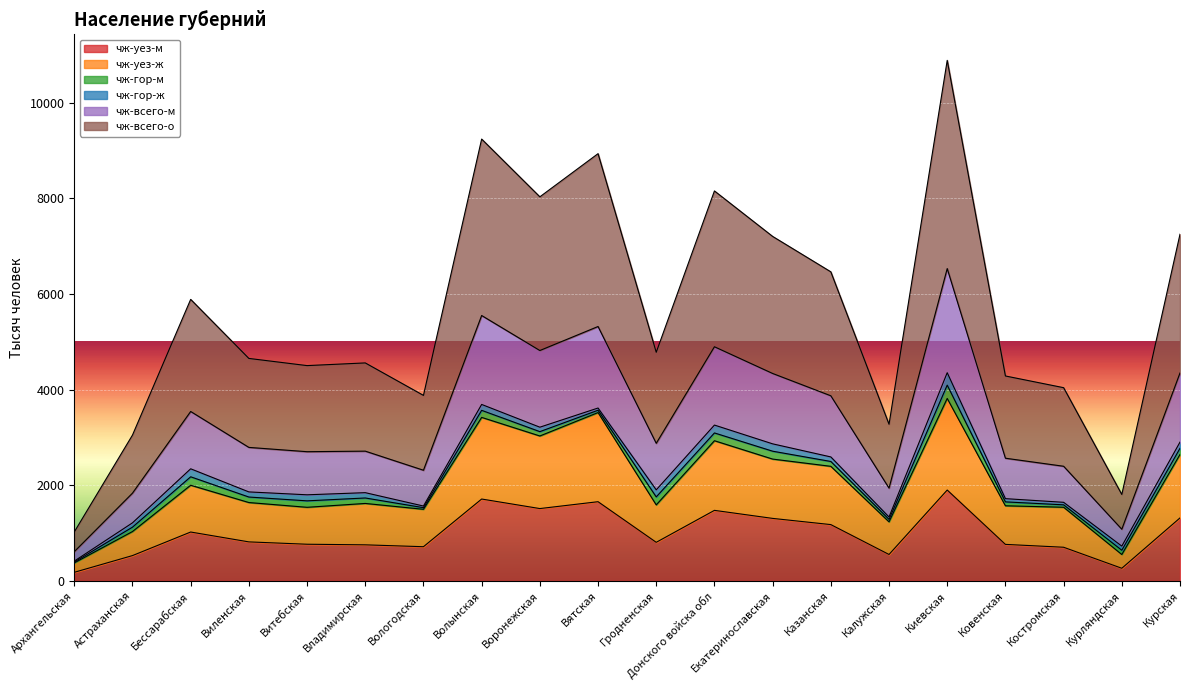

What is the highest value of the чж-всего-о series?

4355.0